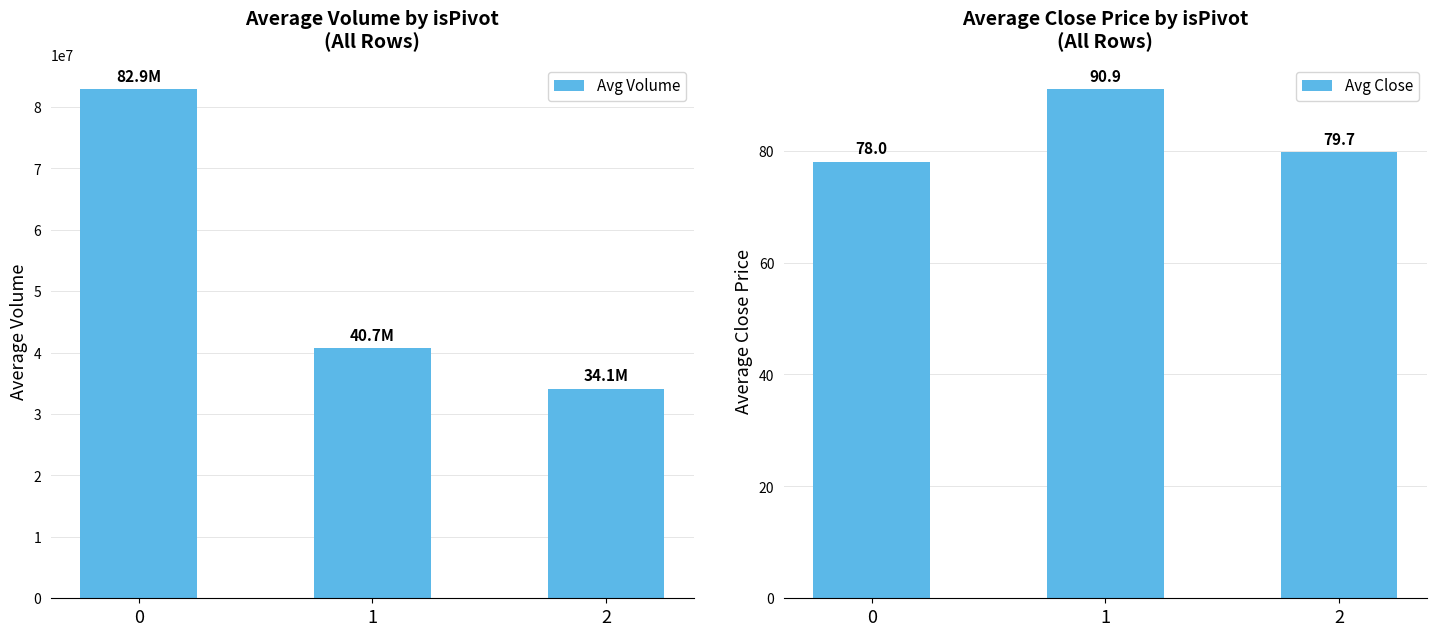

How many bars are there in total?

6